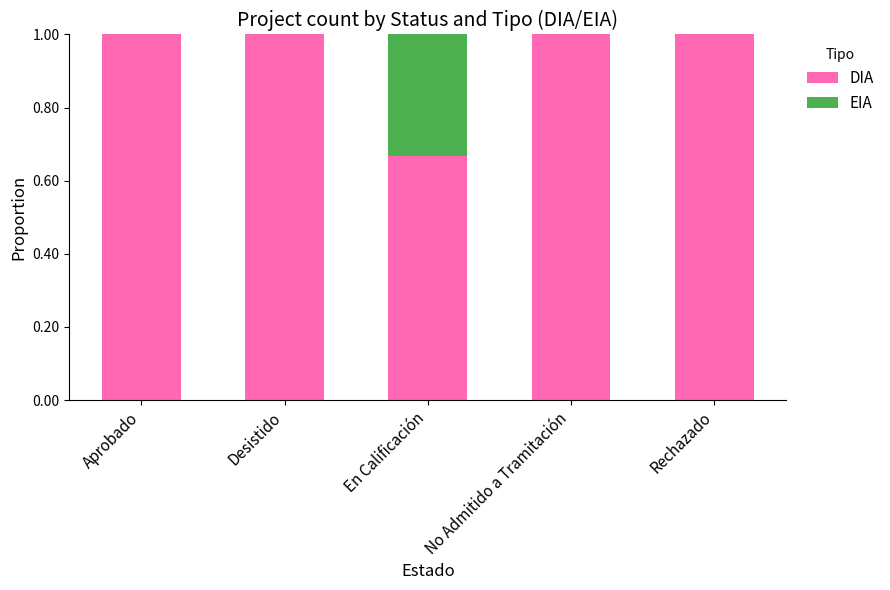

What is the maximum value for DIA?

1.0